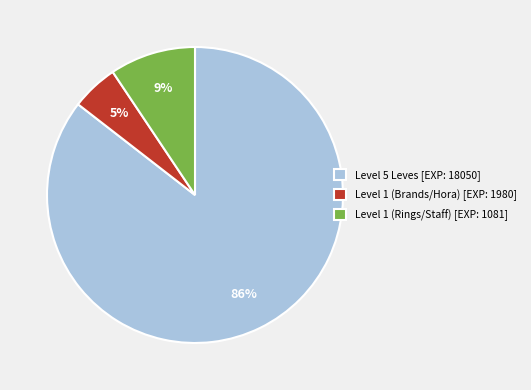

True or false: Level 1 (Brands/Hora) [EXP: 1980] accounts for 13% of the total.

False